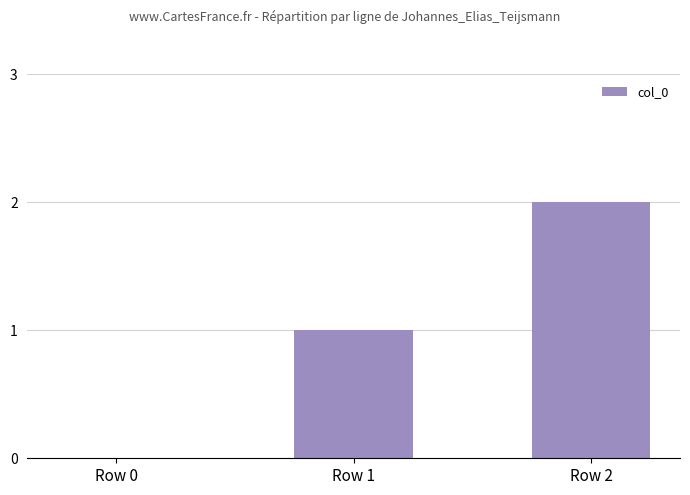

Reading left to right, list all the values displayed in this chart.

0	1	2